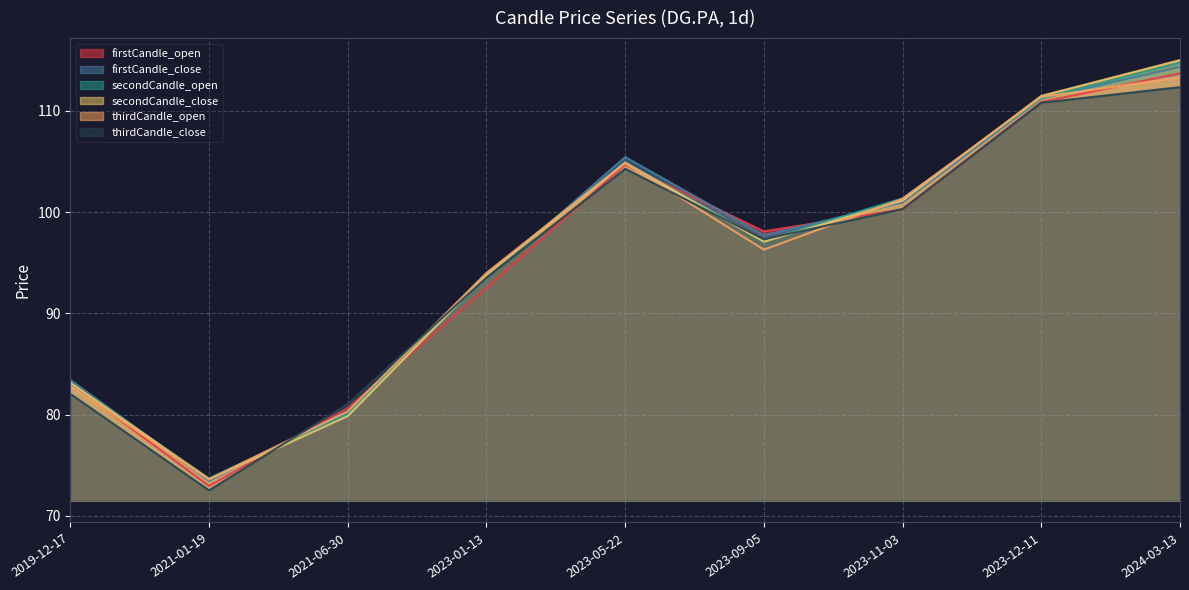

Reading left to right, what are all the values shown in this chart?

firstCandle_open: 2019-12-17=83.1	2021-01-19=73.0	2021-06-30=80.7	2023-01-13=92.5	2023-05-22=104.7	2023-09-05=98.1	2023-11-03=100.3	2023-12-11=110.9	2024-03-13=113.7
firstCandle_close: 2019-12-17=83.4	2021-01-19=73.5	2021-06-30=80.3	2023-01-13=93.5	2023-05-22=105.4	2023-09-05=97.7	2023-11-03=100.9	2023-12-11=111.2	2024-03-13=114.3
secondCandle_open: 2019-12-17=83.1	2021-01-19=73.7	2021-06-30=80.1	2023-01-13=93.8	2023-05-22=104.9	2023-09-05=97.2	2023-11-03=101.3	2023-12-11=111.2	2024-03-13=114.7
secondCandle_close: 2019-12-17=83.1	2021-01-19=73.6	2021-06-30=79.8	2023-01-13=93.8	2023-05-22=104.9	2023-09-05=97.1	2023-11-03=101.1	2023-12-11=111.5	2024-03-13=115.0
thirdCandle_open: 2019-12-17=82.8	2021-01-19=73.6	2021-06-30=80.3	2023-01-13=94.0	2023-05-22=104.8	2023-09-05=96.3	2023-11-03=101.3	2023-12-11=111.4	2024-03-13=113.3
thirdCandle_close: 2019-12-17=82.0	2021-01-19=72.5	2021-06-30=81.0	2023-01-13=93.5	2023-05-22=104.3	2023-09-05=97.3	2023-11-03=100.3	2023-12-11=110.8	2024-03-13=112.3